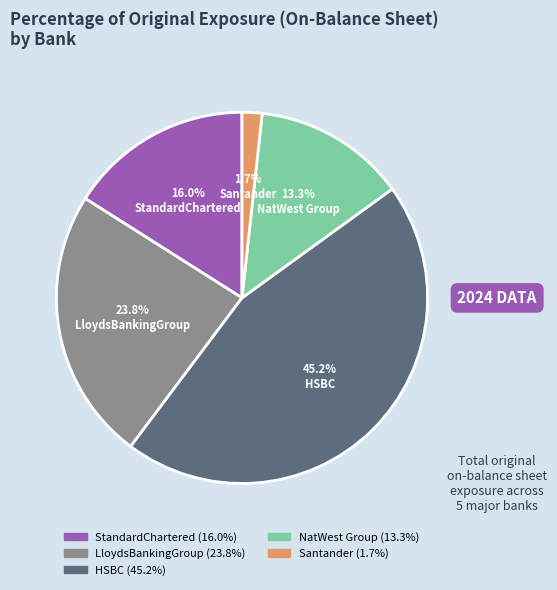

Which slice is the largest?

HSBC